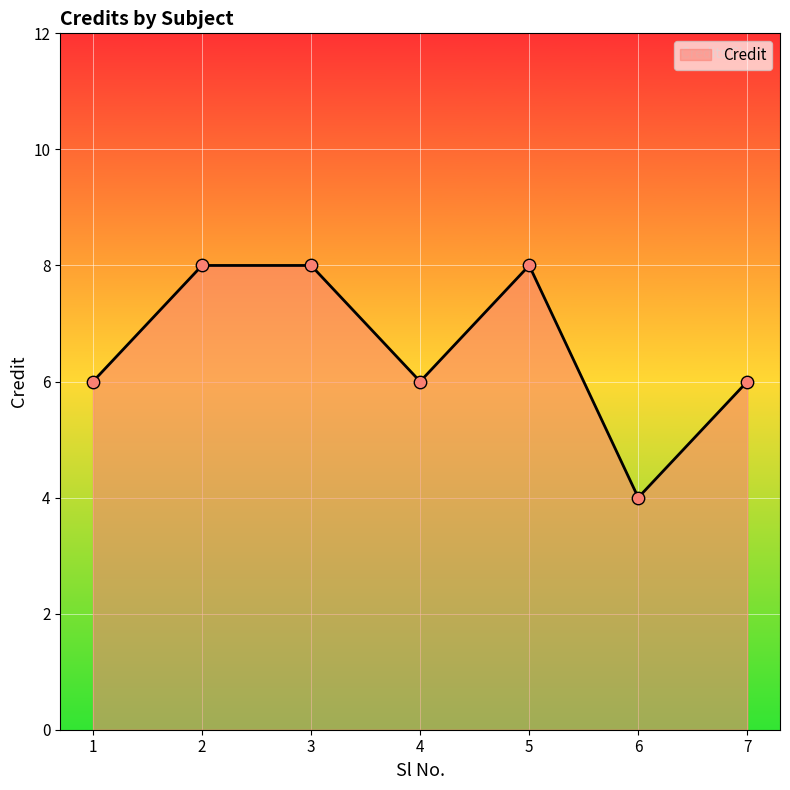

Between 3 and 7, which is larger?

3